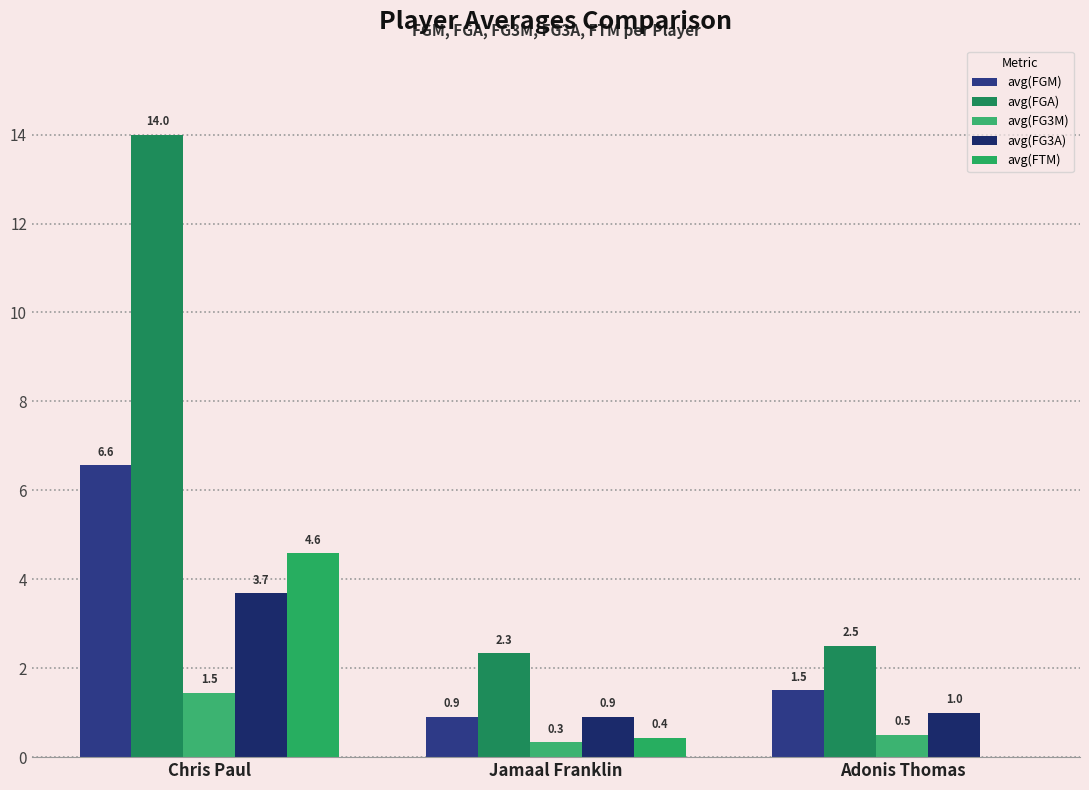

At which label is avg(FG3M) closest to 0?

Jamaal Franklin